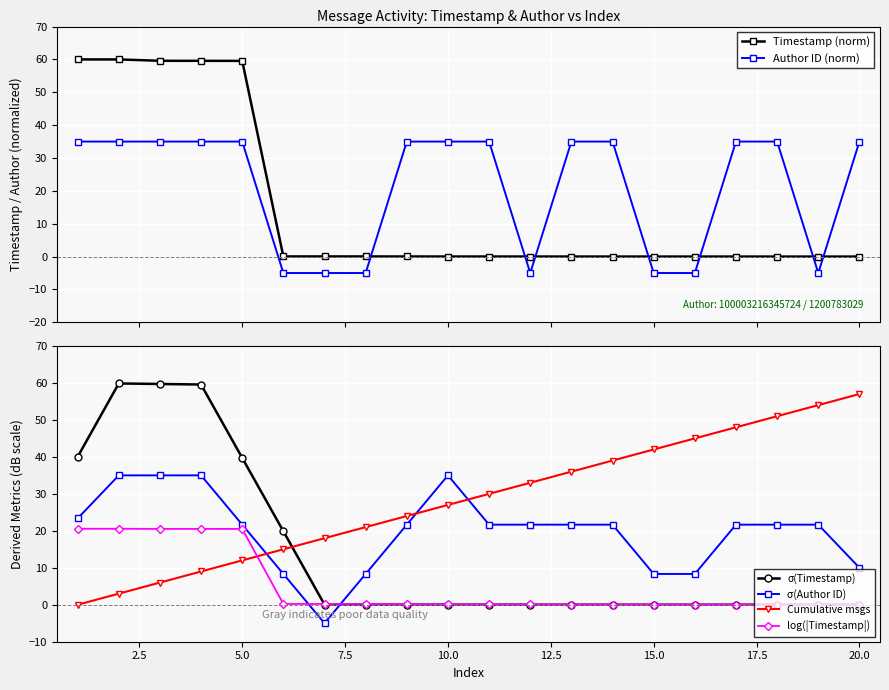

How many times do Author ID (norm) and log(|Timestamp|) cross each other?

8